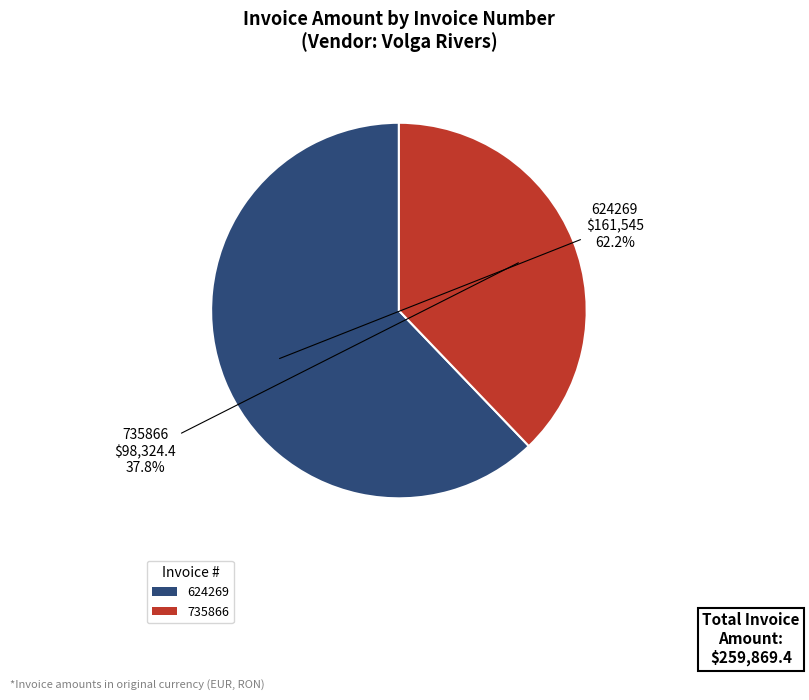

The 624269 slice represents 56% of the pie. True or false?

False